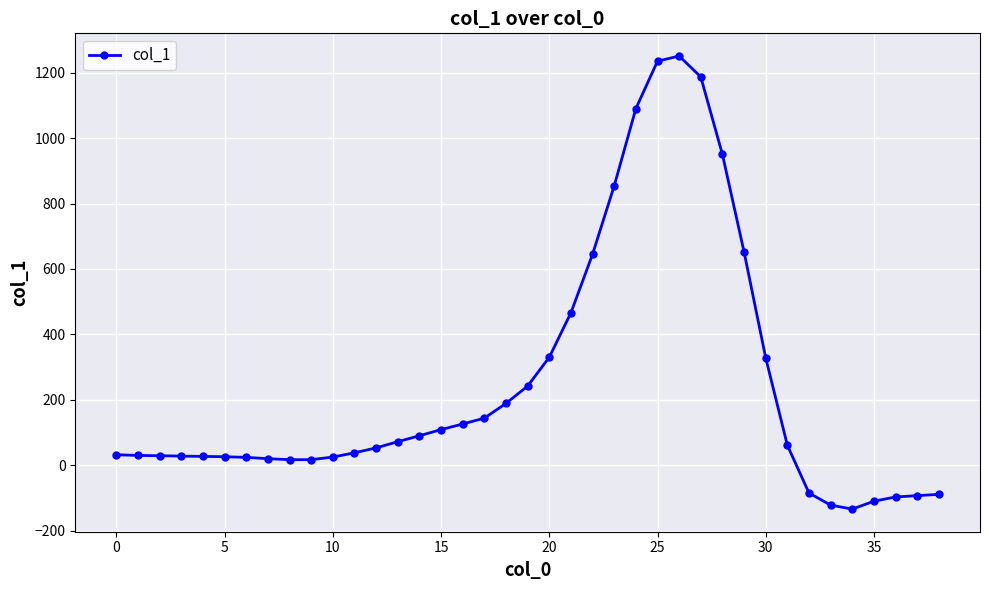

True or false: the data has more than 0 interior local peaks.

True